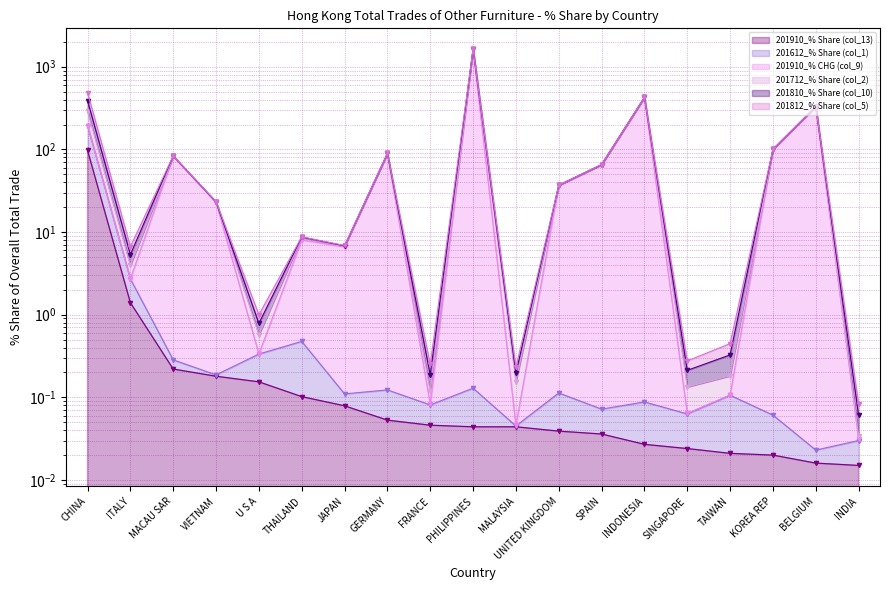

Which series changed the most between CHINA and MACAU SAR?

201612_% Share (col_1)